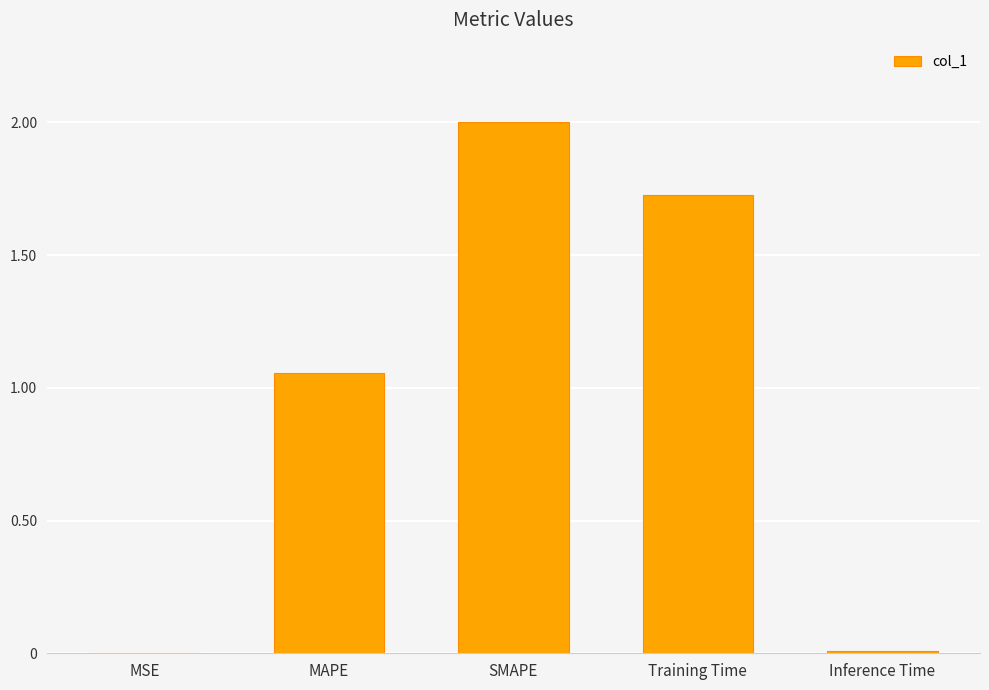

Is it true that the value at MAPE is 0.4?

False